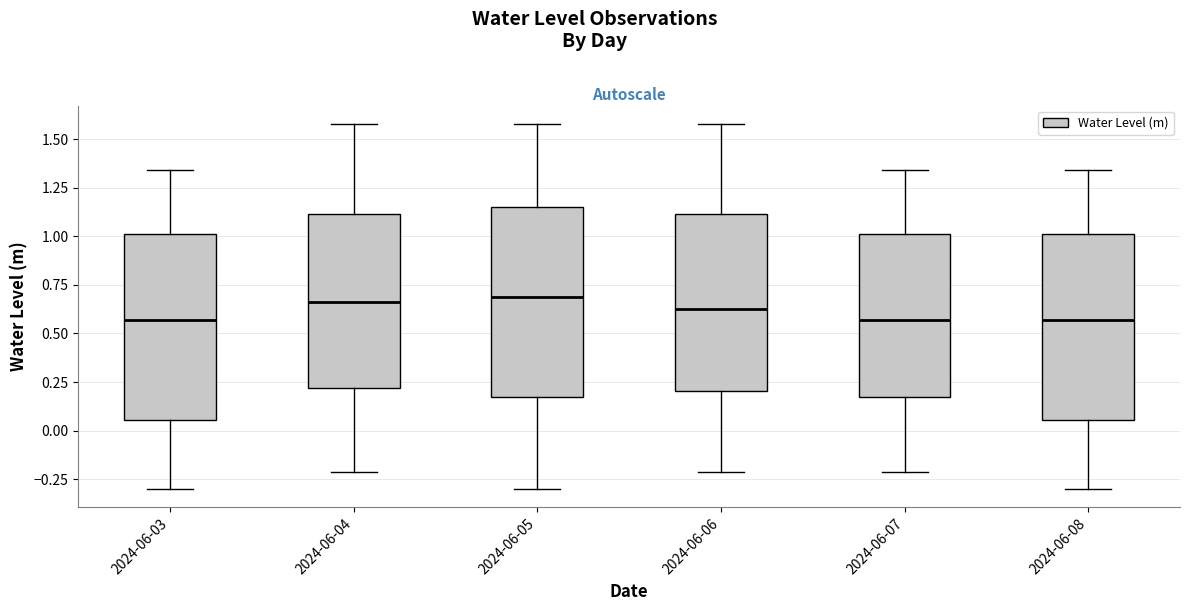

Reading left to right, transcribe this box plot: for each box, give where its median line is, the range the box spans, and where its two whiskers end, as read against the y-axis. The values are not printed on the chart, so give them approximately, as read against the axis.

2024-06-03: median 0.55, box 0.05 to 1.00, whiskers -0.30 to 1.35
2024-06-04: median 0.65, box 0.20 to 1.10, whiskers -0.20 to 1.60
2024-06-05: median 0.70, box 0.15 to 1.15, whiskers -0.30 to 1.60
2024-06-06: median 0.65, box 0.20 to 1.10, whiskers -0.20 to 1.60
2024-06-07: median 0.55, box 0.15 to 1.00, whiskers -0.20 to 1.35
2024-06-08: median 0.55, box 0.05 to 1.00, whiskers -0.30 to 1.35